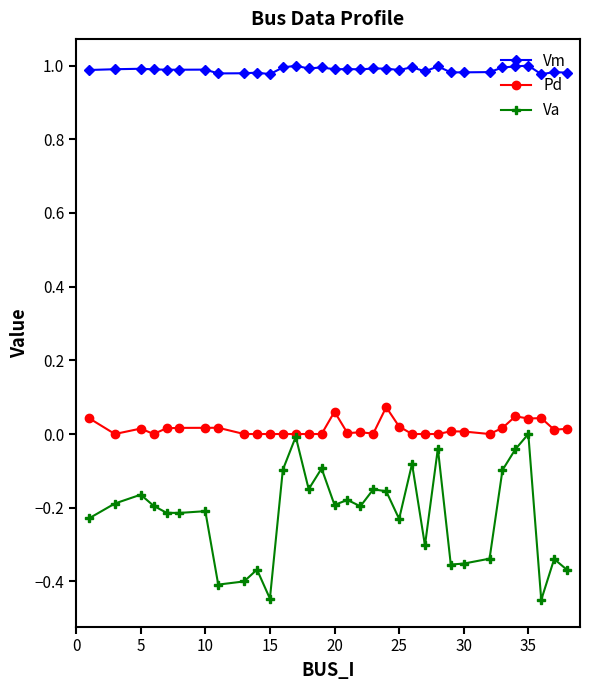

How many lines are shown in the chart?

3